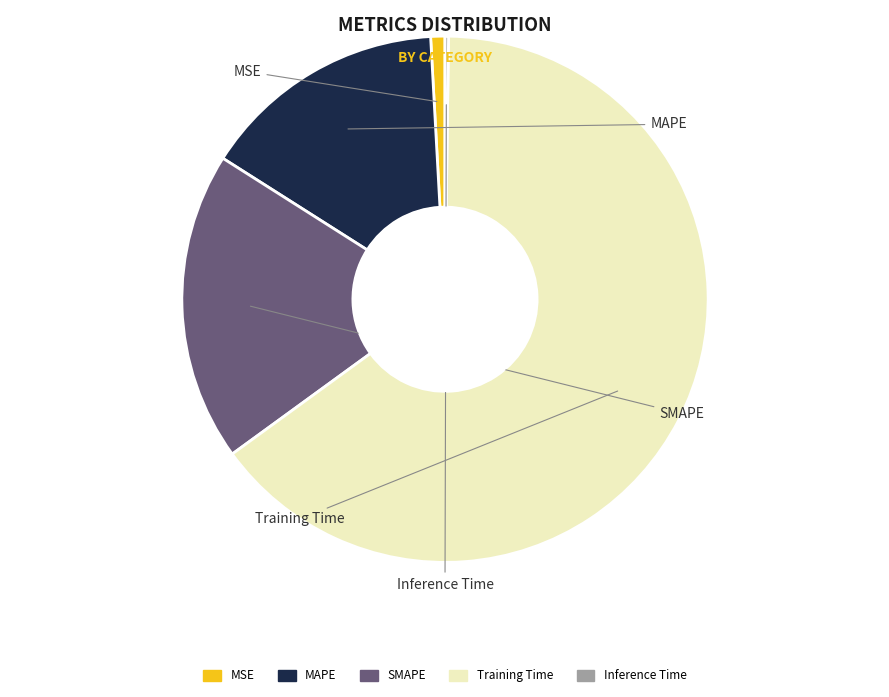

Is it true that MSE is 6% of the pie?

False